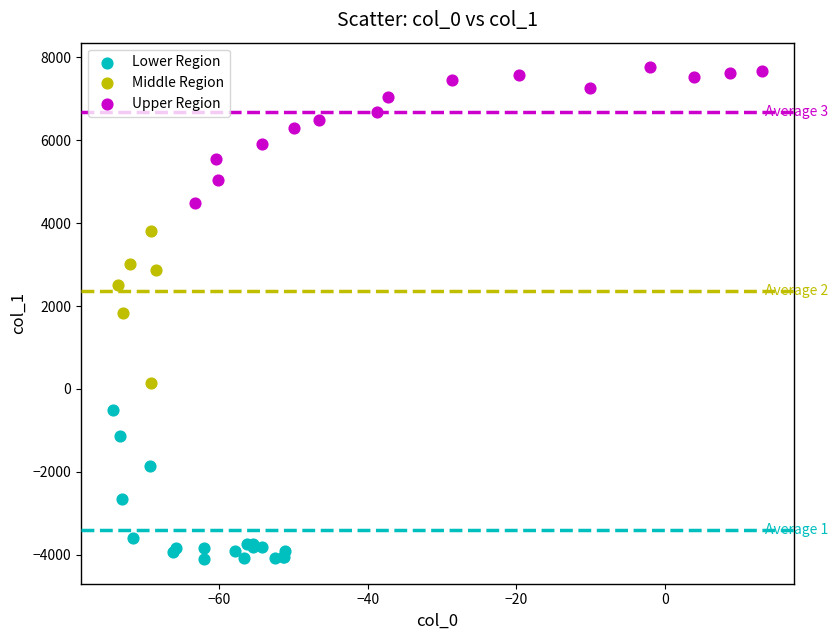

Which series contains the lowest Y value?

Lower Region